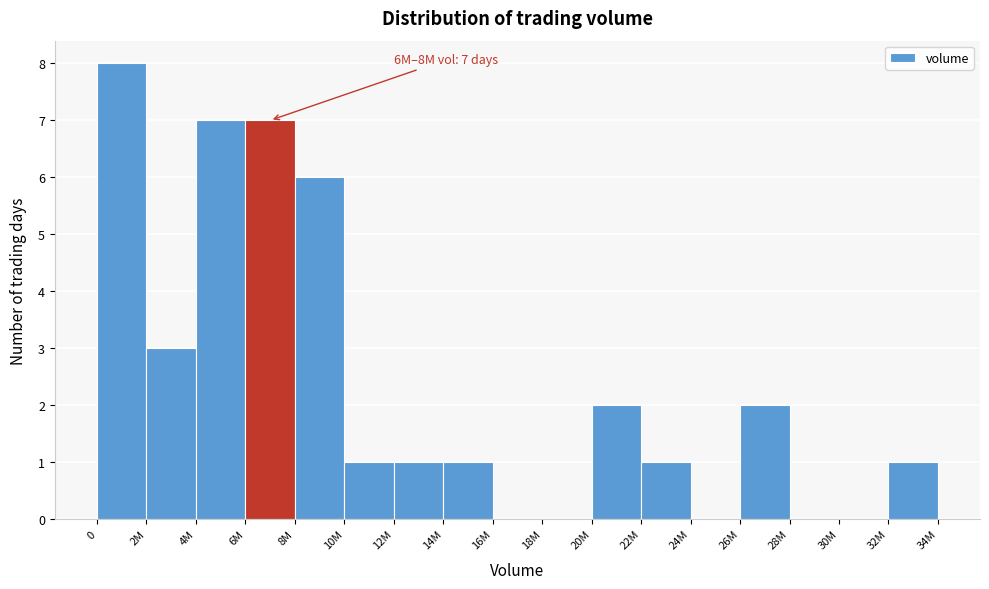

Reading left to right, list all the values displayed in this chart.

0=8	2M=3	4M=7	6M=7	8M=6	10M=1	12M=1	14M=1	16M=0	18M=0	20M=2	22M=1	24M=0	26M=2	28M=0	30M=0	32M=1